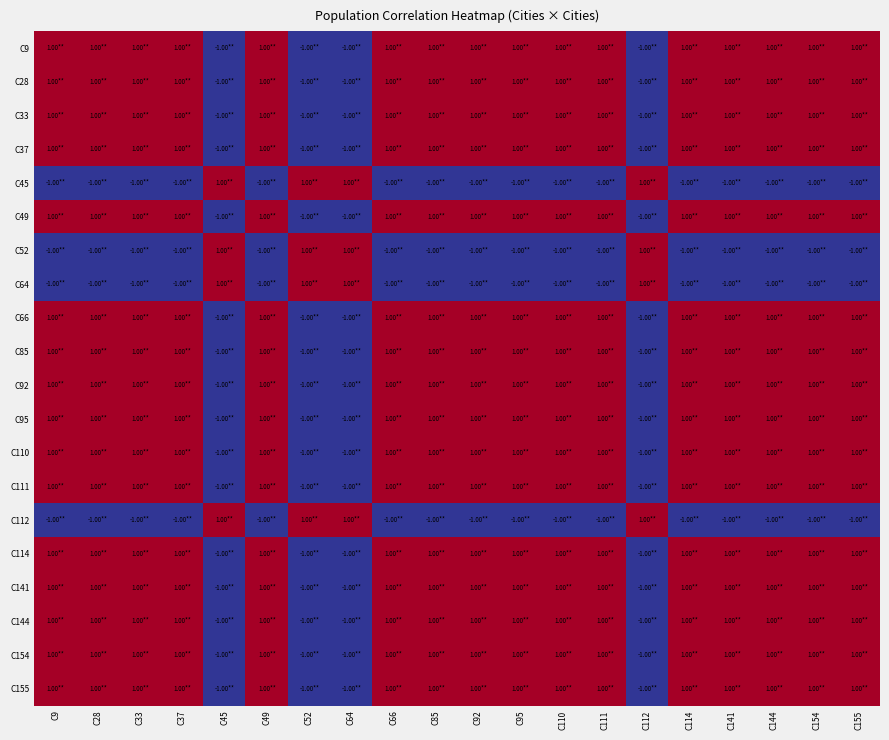

Reading left to right, list all the values displayed in this chart.

C9: C9=1.0	C28=1.0	C33=1.0	C37=1.0	C45=-1.0	C49=1.0	C52=-1.0	C64=-1.0	C66=1.0	C85=1.0	C92=1.0	C95=1.0	C110=1.0	C111=1.0	C112=-1.0	C114=1.0	C141=1.0	C144=1.0	C154=1.0	C155=1.0
C28: C9=1.0	C28=1.0	C33=1.0	C37=1.0	C45=-1.0	C49=1.0	C52=-1.0	C64=-1.0	C66=1.0	C85=1.0	C92=1.0	C95=1.0	C110=1.0	C111=1.0	C112=-1.0	C114=1.0	C141=1.0	C144=1.0	C154=1.0	C155=1.0
C33: C9=1.0	C28=1.0	C33=1.0	C37=1.0	C45=-1.0	C49=1.0	C52=-1.0	C64=-1.0	C66=1.0	C85=1.0	C92=1.0	C95=1.0	C110=1.0	C111=1.0	C112=-1.0	C114=1.0	C141=1.0	C144=1.0	C154=1.0	C155=1.0
C37: C9=1.0	C28=1.0	C33=1.0	C37=1.0	C45=-1.0	C49=1.0	C52=-1.0	C64=-1.0	C66=1.0	C85=1.0	C92=1.0	C95=1.0	C110=1.0	C111=1.0	C112=-1.0	C114=1.0	C141=1.0	C144=1.0	C154=1.0	C155=1.0
C45: C9=-1.0	C28=-1.0	C33=-1.0	C37=-1.0	C45=1.0	C49=-1.0	C52=1.0	C64=1.0	C66=-1.0	C85=-1.0	C92=-1.0	C95=-1.0	C110=-1.0	C111=-1.0	C112=1.0	C114=-1.0	C141=-1.0	C144=-1.0	C154=-1.0	C155=-1.0
C49: C9=1.0	C28=1.0	C33=1.0	C37=1.0	C45=-1.0	C49=1.0	C52=-1.0	C64=-1.0	C66=1.0	C85=1.0	C92=1.0	C95=1.0	C110=1.0	C111=1.0	C112=-1.0	C114=1.0	C141=1.0	C144=1.0	C154=1.0	C155=1.0
C52: C9=-1.0	C28=-1.0	C33=-1.0	C37=-1.0	C45=1.0	C49=-1.0	C52=1.0	C64=1.0	C66=-1.0	C85=-1.0	C92=-1.0	C95=-1.0	C110=-1.0	C111=-1.0	C112=1.0	C114=-1.0	C141=-1.0	C144=-1.0	C154=-1.0	C155=-1.0
C64: C9=-1.0	C28=-1.0	C33=-1.0	C37=-1.0	C45=1.0	C49=-1.0	C52=1.0	C64=1.0	C66=-1.0	C85=-1.0	C92=-1.0	C95=-1.0	C110=-1.0	C111=-1.0	C112=1.0	C114=-1.0	C141=-1.0	C144=-1.0	C154=-1.0	C155=-1.0
C66: C9=1.0	C28=1.0	C33=1.0	C37=1.0	C45=-1.0	C49=1.0	C52=-1.0	C64=-1.0	C66=1.0	C85=1.0	C92=1.0	C95=1.0	C110=1.0	C111=1.0	C112=-1.0	C114=1.0	C141=1.0	C144=1.0	C154=1.0	C155=1.0
C85: C9=1.0	C28=1.0	C33=1.0	C37=1.0	C45=-1.0	C49=1.0	C52=-1.0	C64=-1.0	C66=1.0	C85=1.0	C92=1.0	C95=1.0	C110=1.0	C111=1.0	C112=-1.0	C114=1.0	C141=1.0	C144=1.0	C154=1.0	C155=1.0
C92: C9=1.0	C28=1.0	C33=1.0	C37=1.0	C45=-1.0	C49=1.0	C52=-1.0	C64=-1.0	C66=1.0	C85=1.0	C92=1.0	C95=1.0	C110=1.0	C111=1.0	C112=-1.0	C114=1.0	C141=1.0	C144=1.0	C154=1.0	C155=1.0
C95: C9=1.0	C28=1.0	C33=1.0	C37=1.0	C45=-1.0	C49=1.0	C52=-1.0	C64=-1.0	C66=1.0	C85=1.0	C92=1.0	C95=1.0	C110=1.0	C111=1.0	C112=-1.0	C114=1.0	C141=1.0	C144=1.0	C154=1.0	C155=1.0
C110: C9=1.0	C28=1.0	C33=1.0	C37=1.0	C45=-1.0	C49=1.0	C52=-1.0	C64=-1.0	C66=1.0	C85=1.0	C92=1.0	C95=1.0	C110=1.0	C111=1.0	C112=-1.0	C114=1.0	C141=1.0	C144=1.0	C154=1.0	C155=1.0
C111: C9=1.0	C28=1.0	C33=1.0	C37=1.0	C45=-1.0	C49=1.0	C52=-1.0	C64=-1.0	C66=1.0	C85=1.0	C92=1.0	C95=1.0	C110=1.0	C111=1.0	C112=-1.0	C114=1.0	C141=1.0	C144=1.0	C154=1.0	C155=1.0
C112: C9=-1.0	C28=-1.0	C33=-1.0	C37=-1.0	C45=1.0	C49=-1.0	C52=1.0	C64=1.0	C66=-1.0	C85=-1.0	C92=-1.0	C95=-1.0	C110=-1.0	C111=-1.0	C112=1.0	C114=-1.0	C141=-1.0	C144=-1.0	C154=-1.0	C155=-1.0
C114: C9=1.0	C28=1.0	C33=1.0	C37=1.0	C45=-1.0	C49=1.0	C52=-1.0	C64=-1.0	C66=1.0	C85=1.0	C92=1.0	C95=1.0	C110=1.0	C111=1.0	C112=-1.0	C114=1.0	C141=1.0	C144=1.0	C154=1.0	C155=1.0
C141: C9=1.0	C28=1.0	C33=1.0	C37=1.0	C45=-1.0	C49=1.0	C52=-1.0	C64=-1.0	C66=1.0	C85=1.0	C92=1.0	C95=1.0	C110=1.0	C111=1.0	C112=-1.0	C114=1.0	C141=1.0	C144=1.0	C154=1.0	C155=1.0
C144: C9=1.0	C28=1.0	C33=1.0	C37=1.0	C45=-1.0	C49=1.0	C52=-1.0	C64=-1.0	C66=1.0	C85=1.0	C92=1.0	C95=1.0	C110=1.0	C111=1.0	C112=-1.0	C114=1.0	C141=1.0	C144=1.0	C154=1.0	C155=1.0
C154: C9=1.0	C28=1.0	C33=1.0	C37=1.0	C45=-1.0	C49=1.0	C52=-1.0	C64=-1.0	C66=1.0	C85=1.0	C92=1.0	C95=1.0	C110=1.0	C111=1.0	C112=-1.0	C114=1.0	C141=1.0	C144=1.0	C154=1.0	C155=1.0
C155: C9=1.0	C28=1.0	C33=1.0	C37=1.0	C45=-1.0	C49=1.0	C52=-1.0	C64=-1.0	C66=1.0	C85=1.0	C92=1.0	C95=1.0	C110=1.0	C111=1.0	C112=-1.0	C114=1.0	C141=1.0	C144=1.0	C154=1.0	C155=1.0